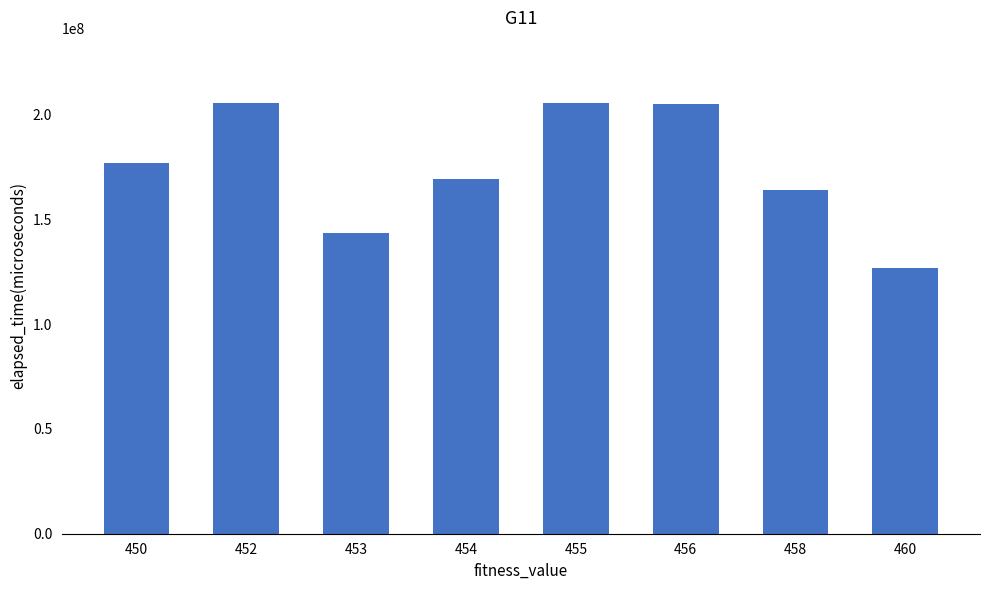

Is it true that the value at 454 is 237113683?

False